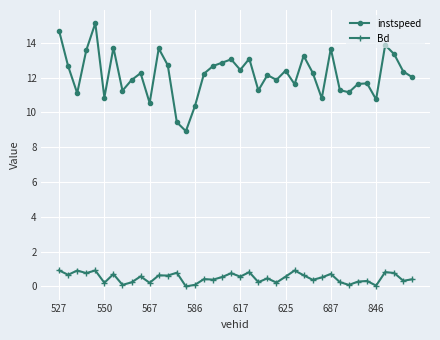

True or false: instspeed and Bd intersect in this chart.

False